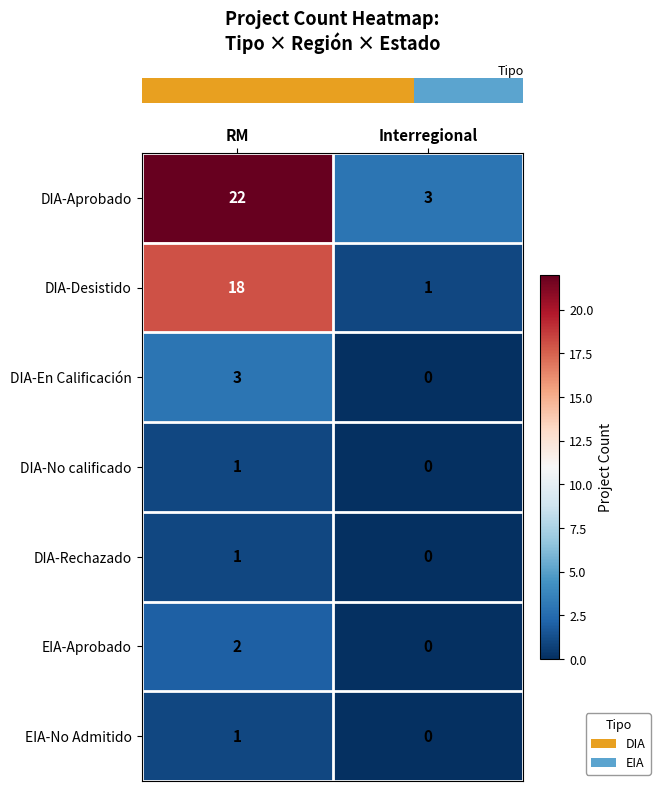

What value does the DIA-Aprobado series have at RM?

22